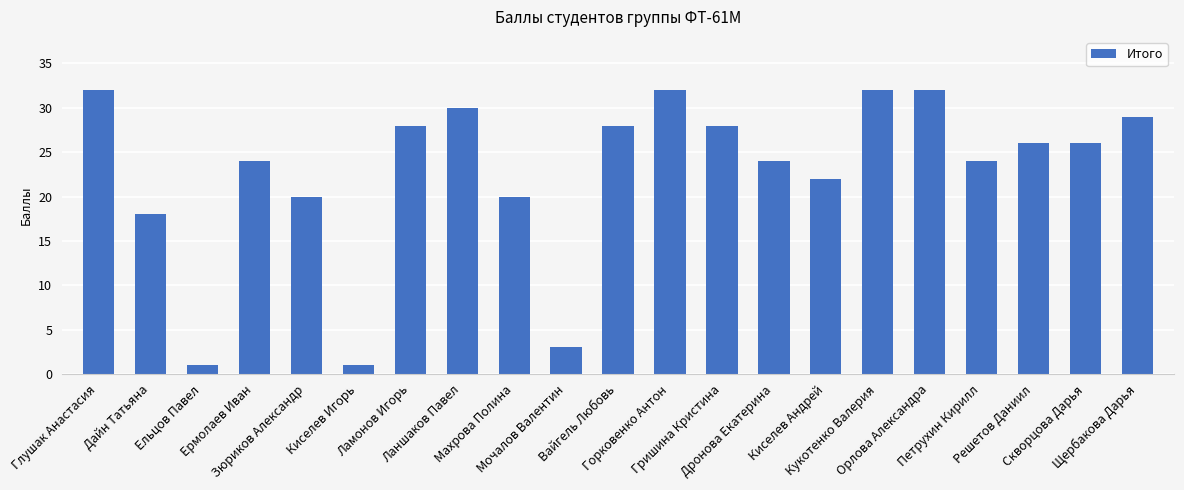

What is the value of the 12th bar from the left?

32